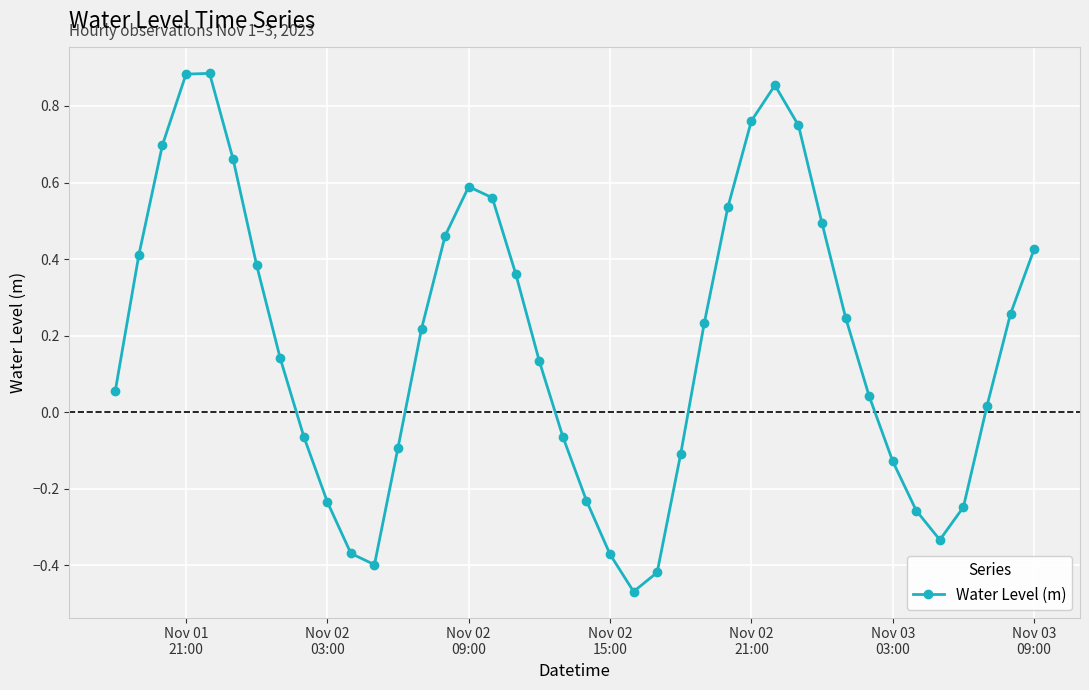

What is the difference between the second highest and second lowest values?

1.3